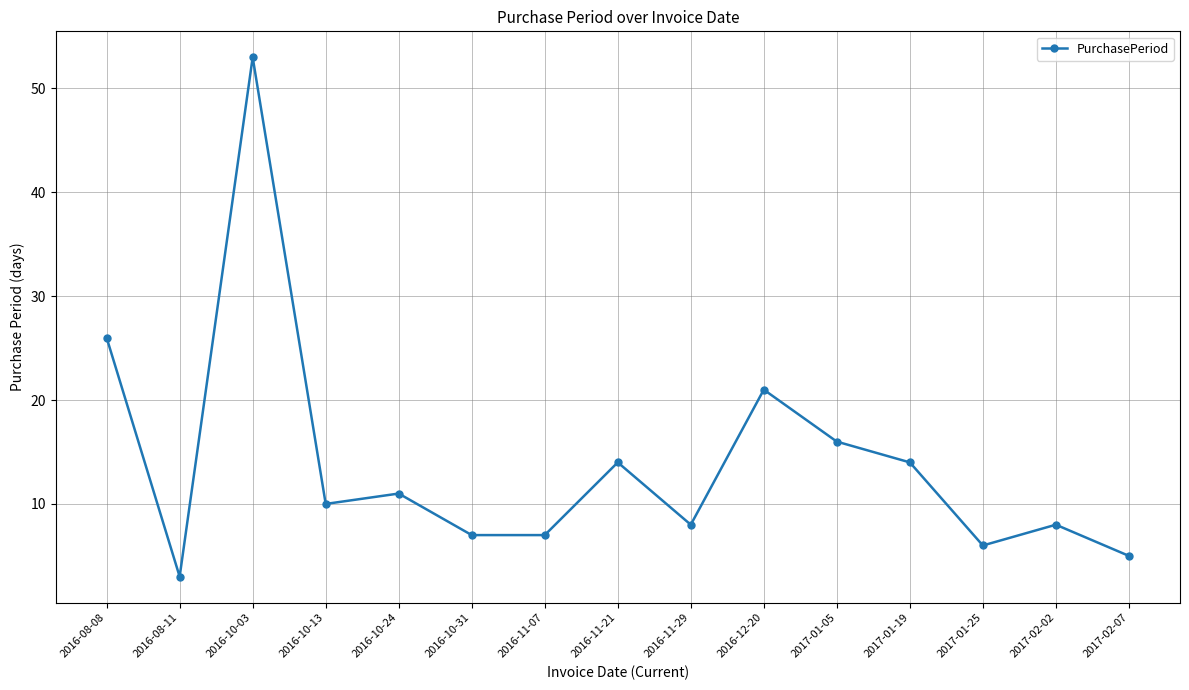

Which category has the lowest value across all series?

2016-08-11